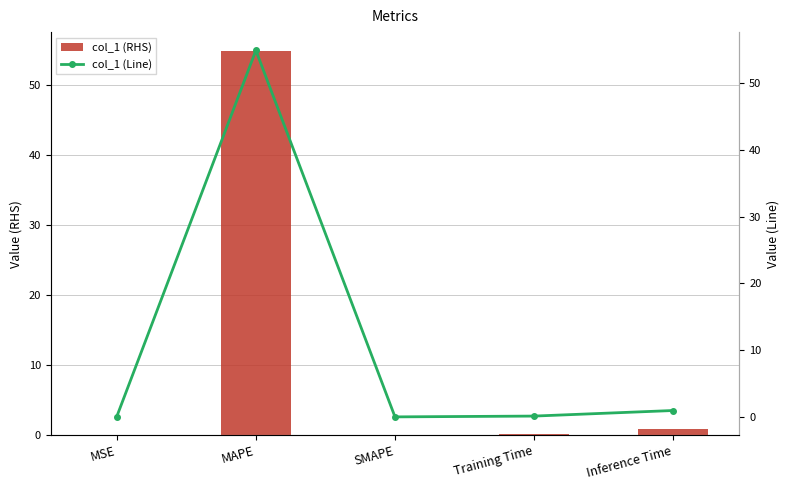

What is the difference between the col_1 (Line) values at Inference Time and Training Time?

0.8